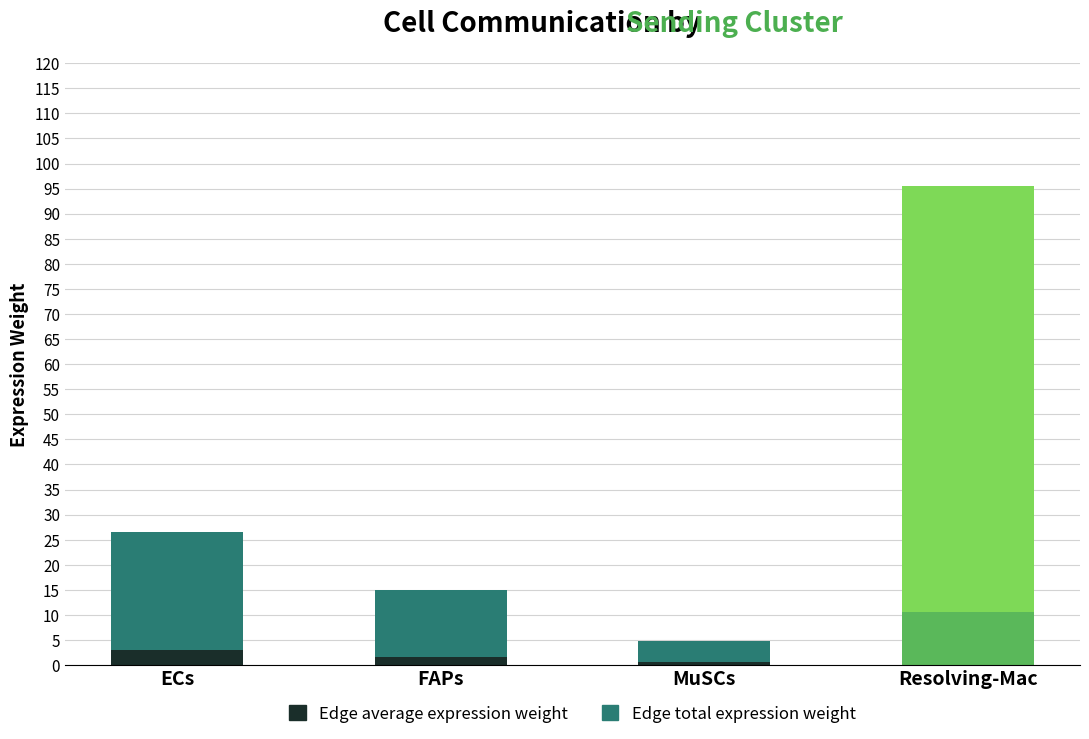

Rank the series by their maximum value, from highest to lowest.

Edge total expression weight, Edge average expression weight